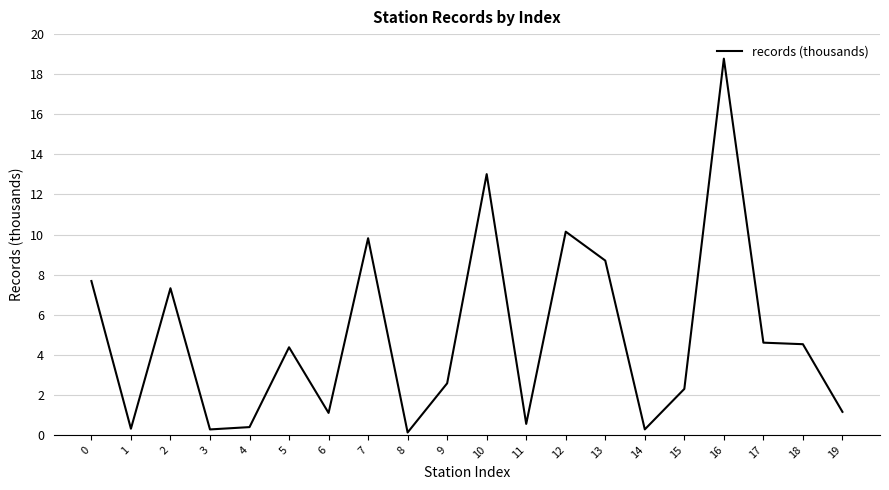

Which has a higher value, 13 or 1?

13